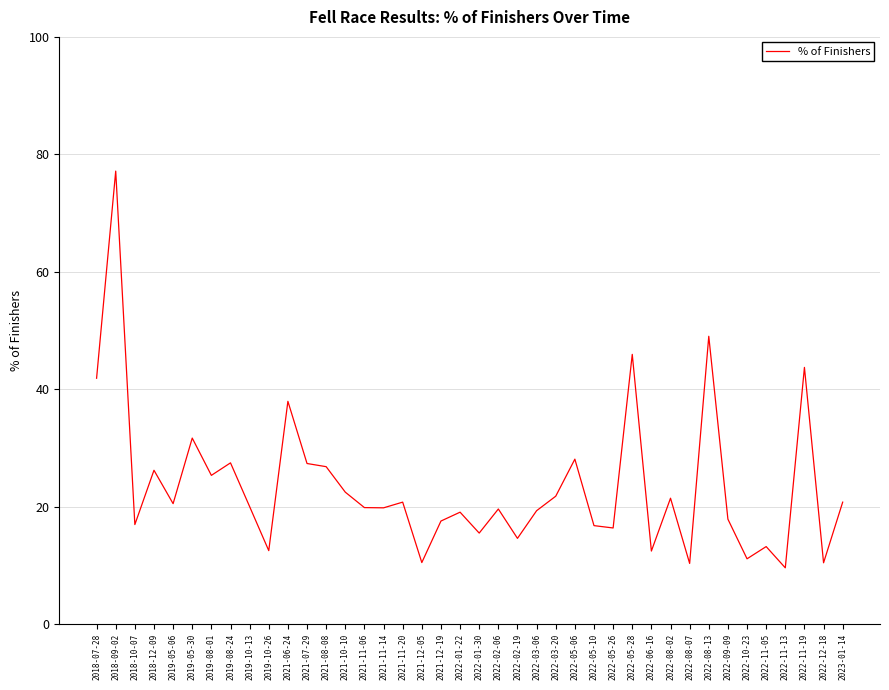

The value at 2022-01-30 is 15.5. True or false?

True